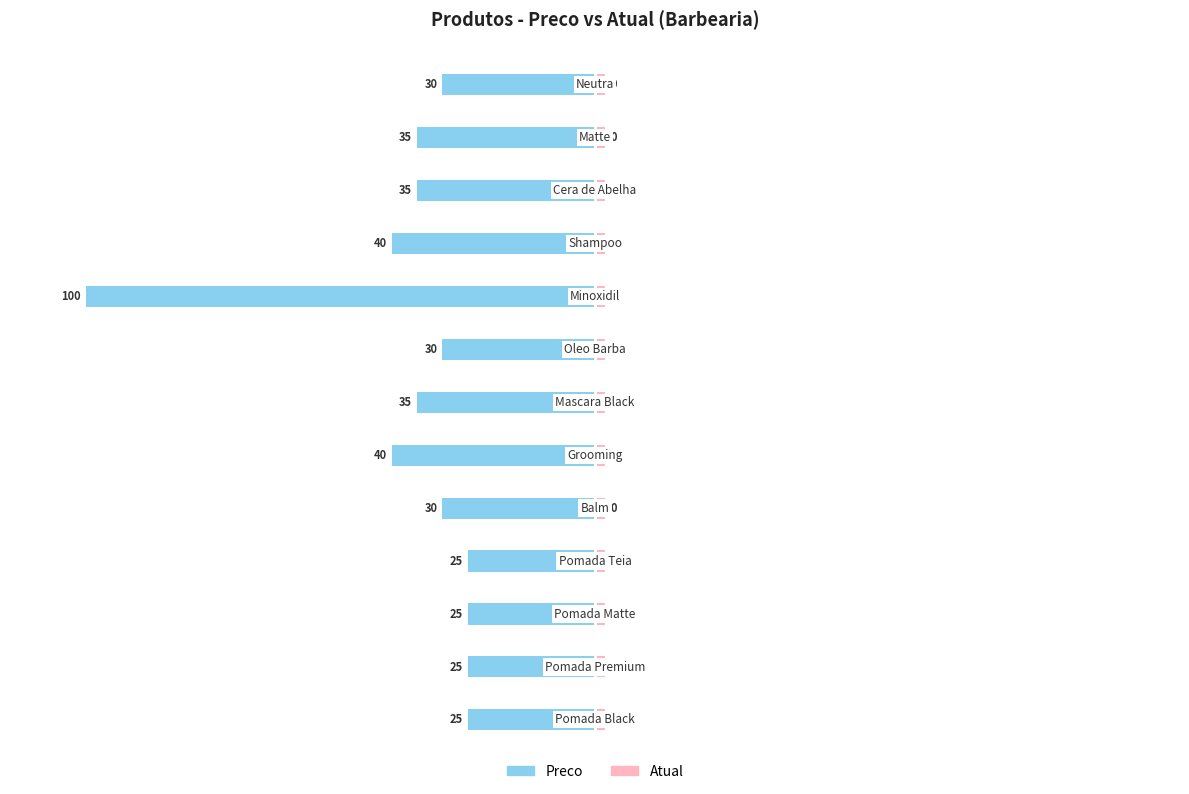

At 10, list the series in order from smallest to largest.

Preco, Atual